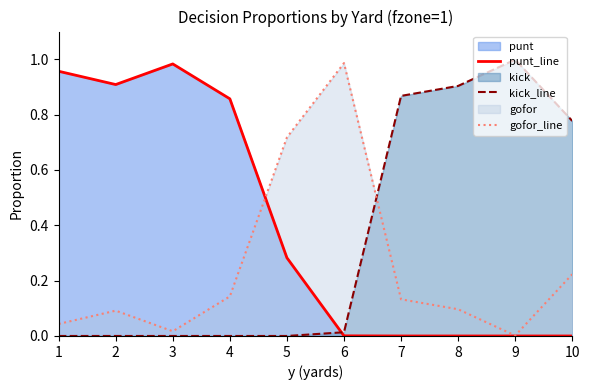

At how many categories does at least one series exceed 0?

10